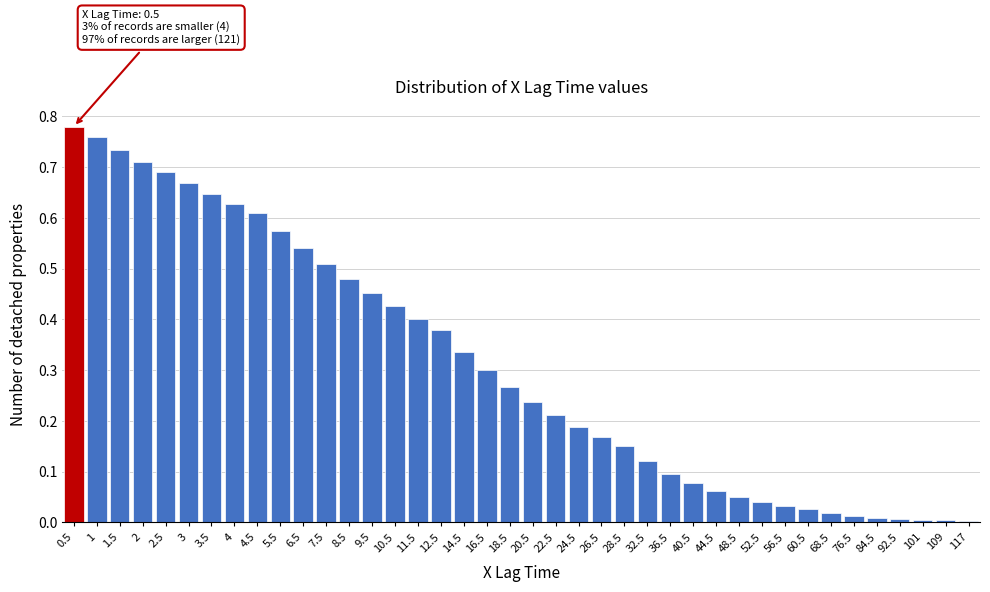

The value at 68.5 is 0.0. True or false?

True